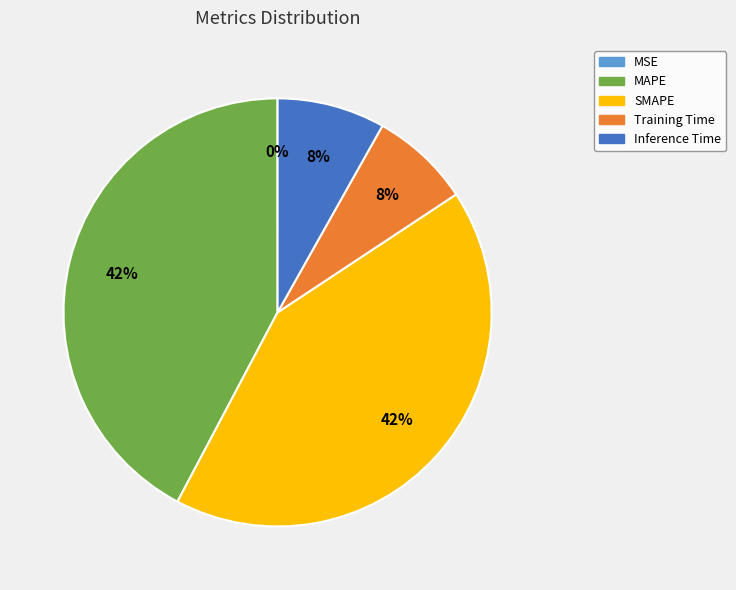

Does MAPE represent more than half of the total?

No